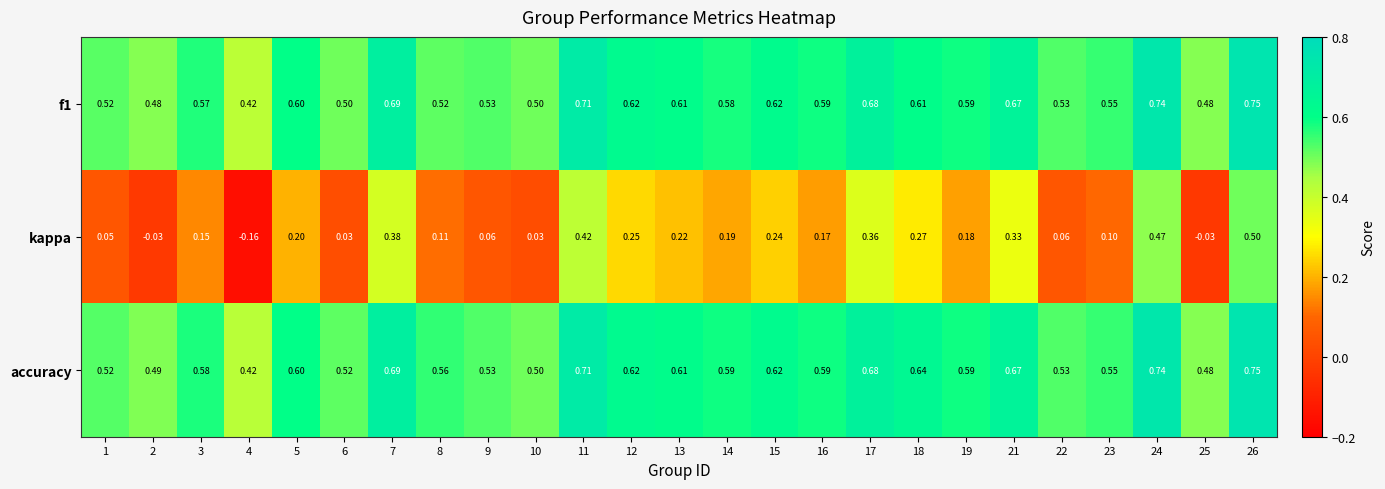

Which series changed the most between 5 and 26?

kappa